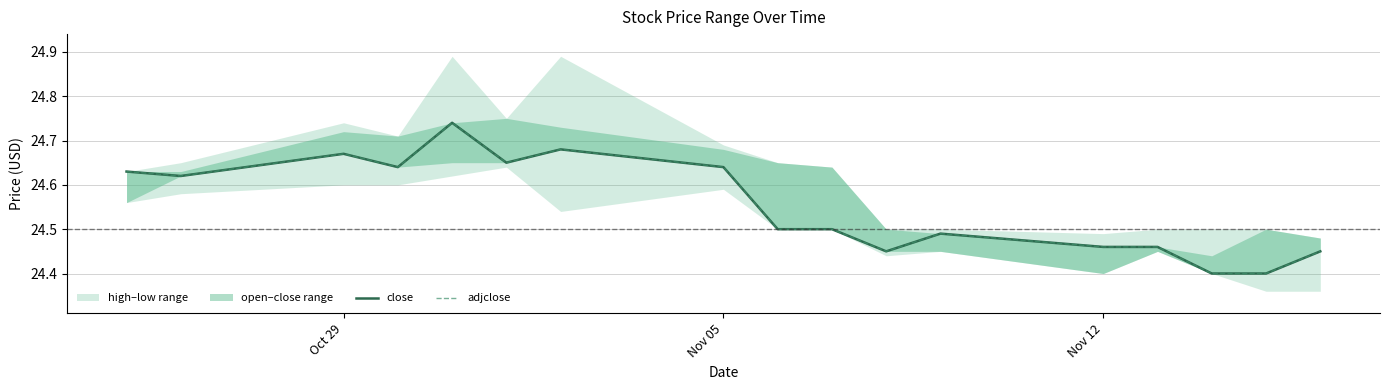

True or false: close and adjclose cross at least once.

False